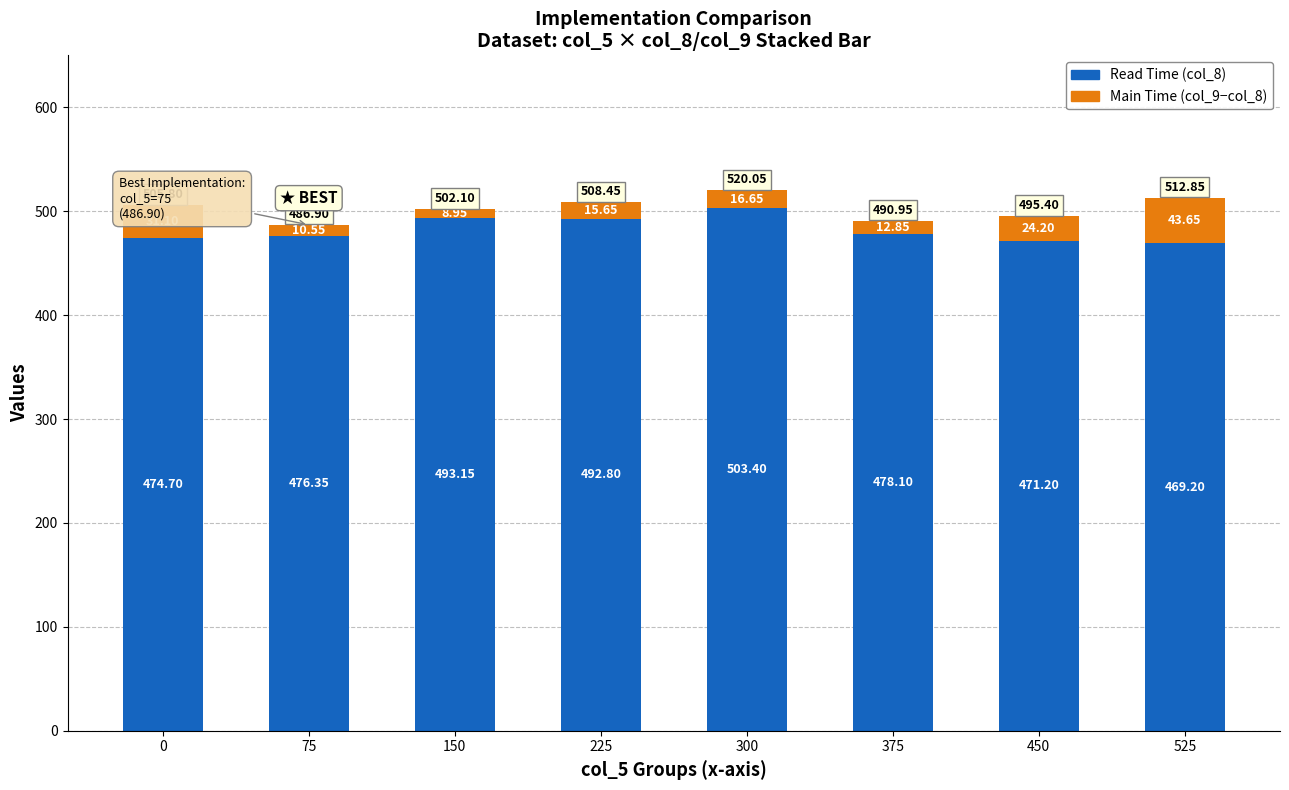

At which category is the sum across all series the highest?

300